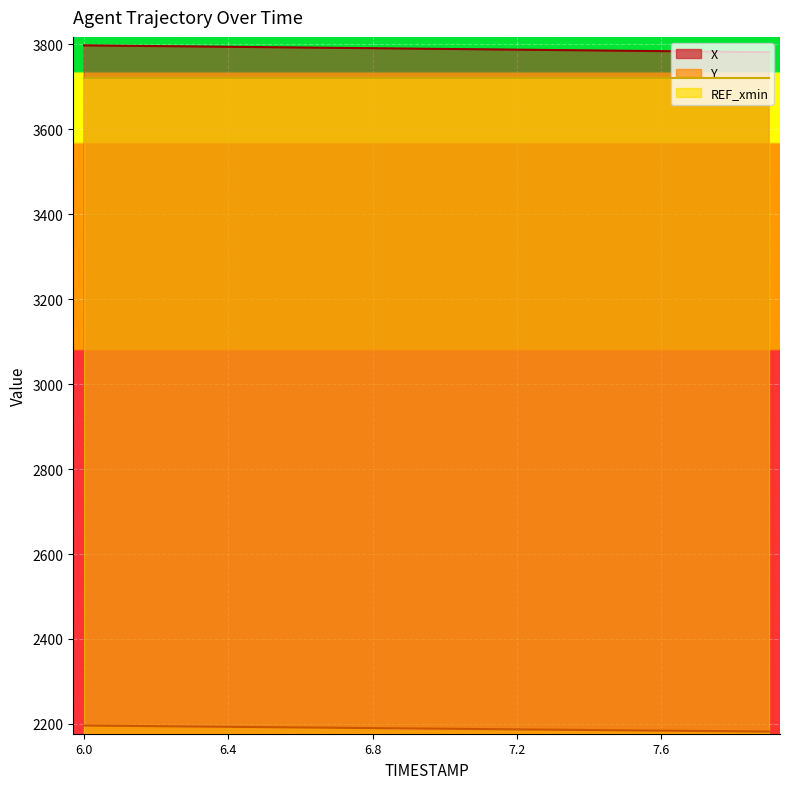

What is the sum of all X values?

75796.6